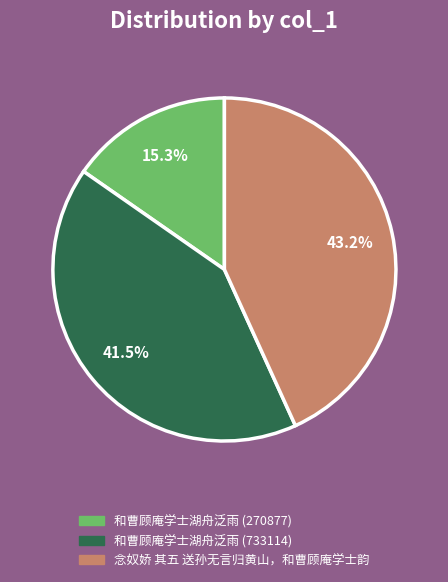

Does 和曹顾庵学士湖舟泛雨 (733114) account for over 50% of the chart?

No